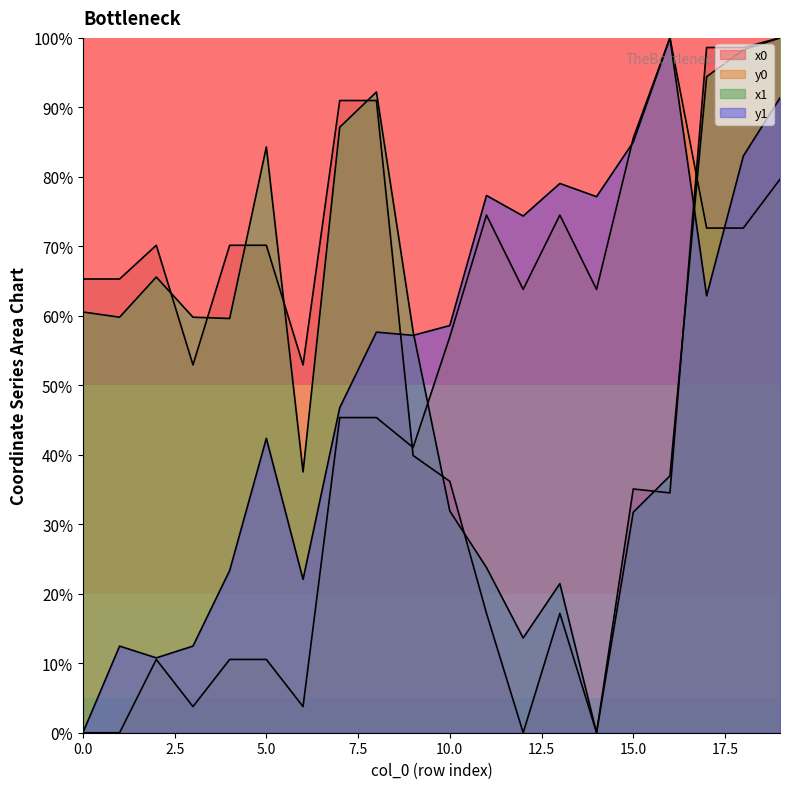

How many intersections are there between x1 and y0?

2